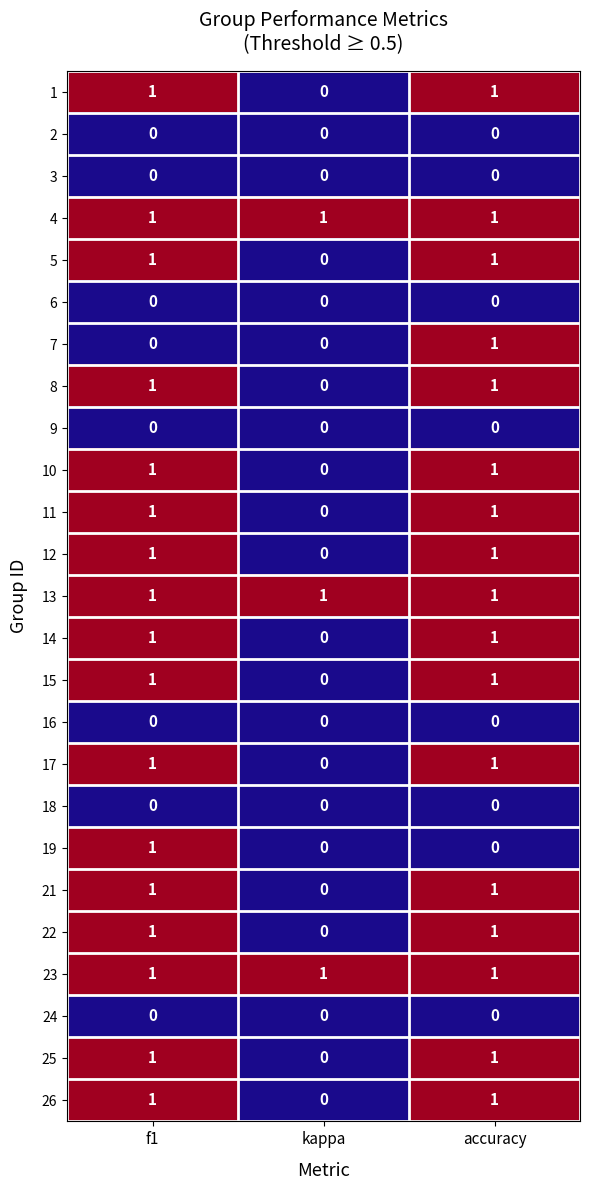

At how many categories does at least one series exceed 0?

3